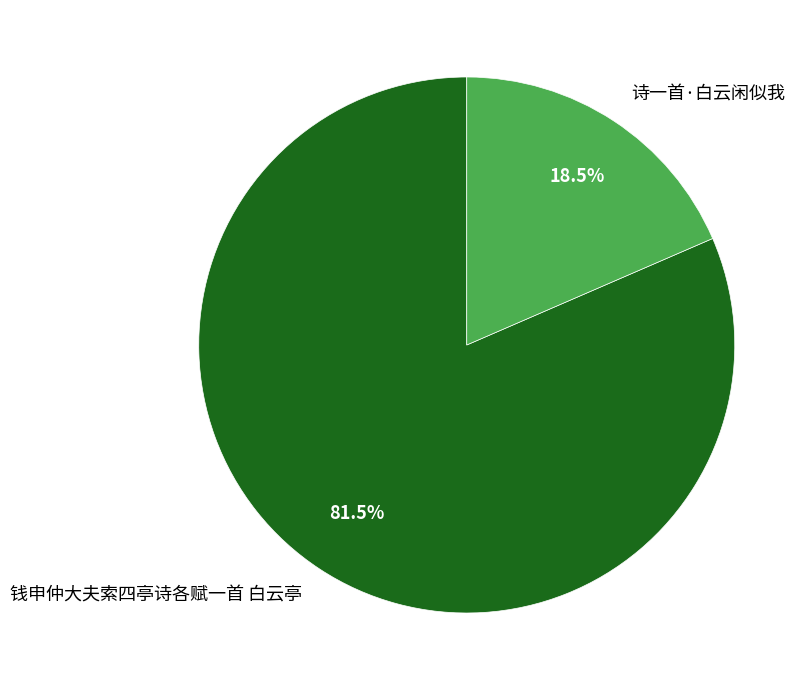

Count the number of slices in the pie.

2